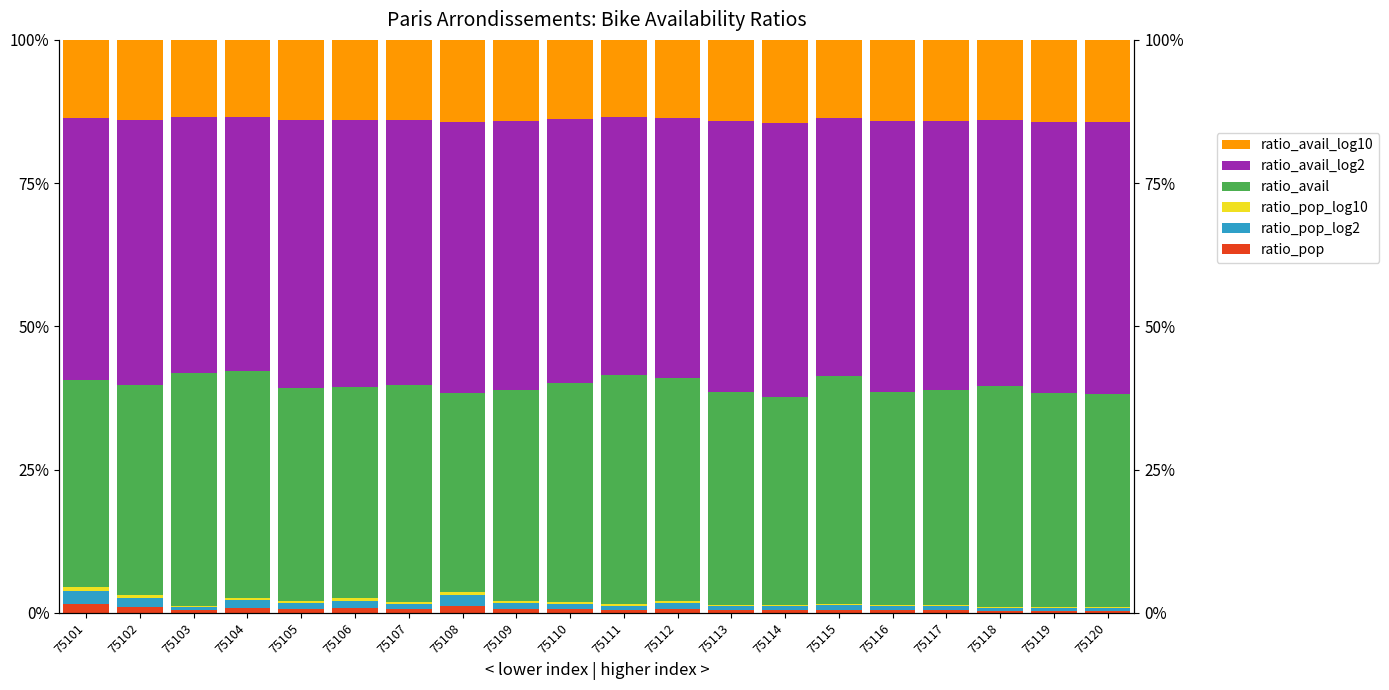

The ratio_pop series shows 0.0 at 75111. True or false?

False